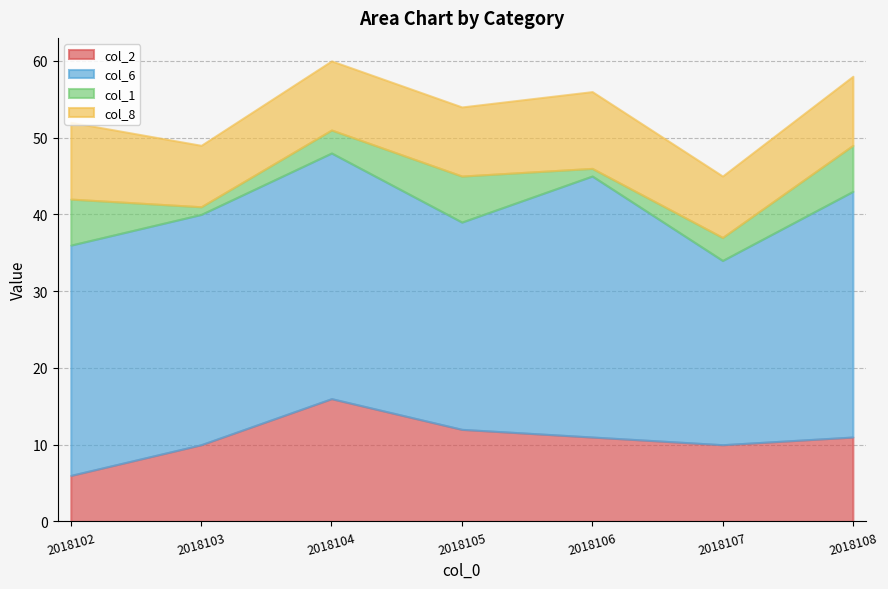

True or false: col_8 has more than 2 points higher than both neighbors.

False